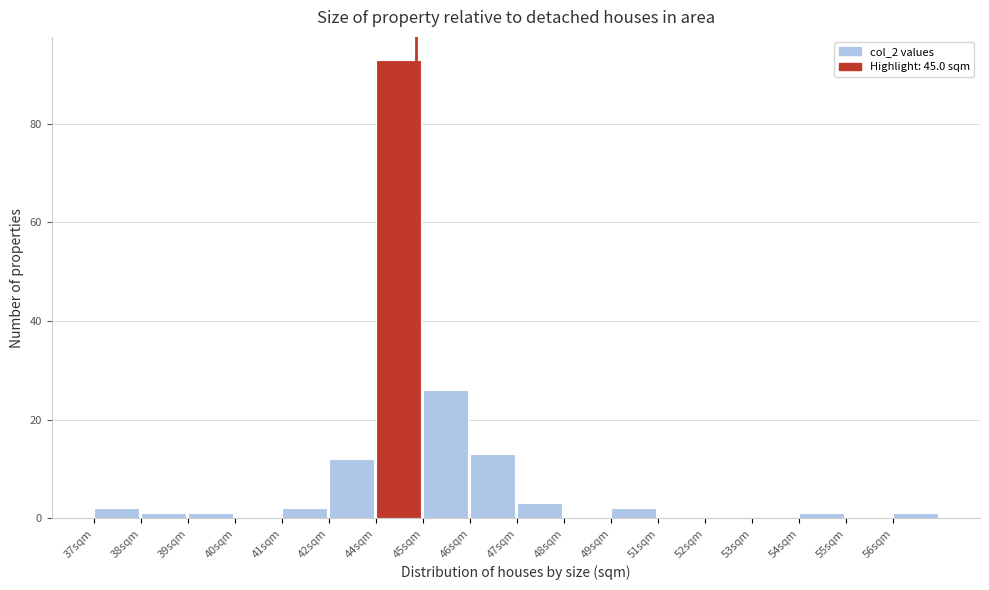

Reading left to right, list all the values displayed in this chart.

37sqm=2	38sqm=1	39sqm=1	40sqm=0	41sqm=2	42sqm=12	44sqm=93	45sqm=26	46sqm=13	47sqm=3	48sqm=0	49sqm=2	51sqm=0	52sqm=0	53sqm=0	54sqm=1	55sqm=0	56sqm=1